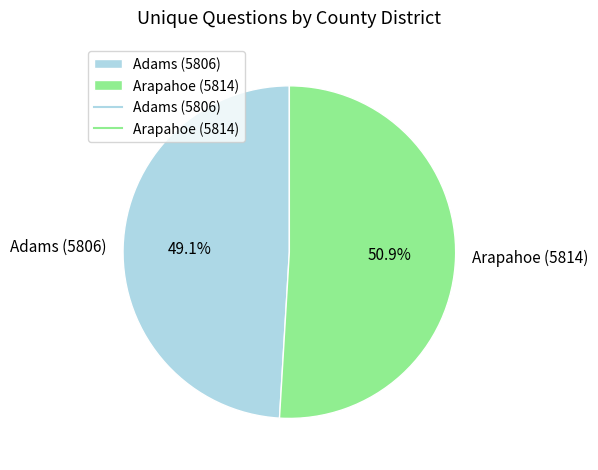

Which has a higher value, Adams (5806) or Arapahoe (5814)?

Arapahoe (5814)